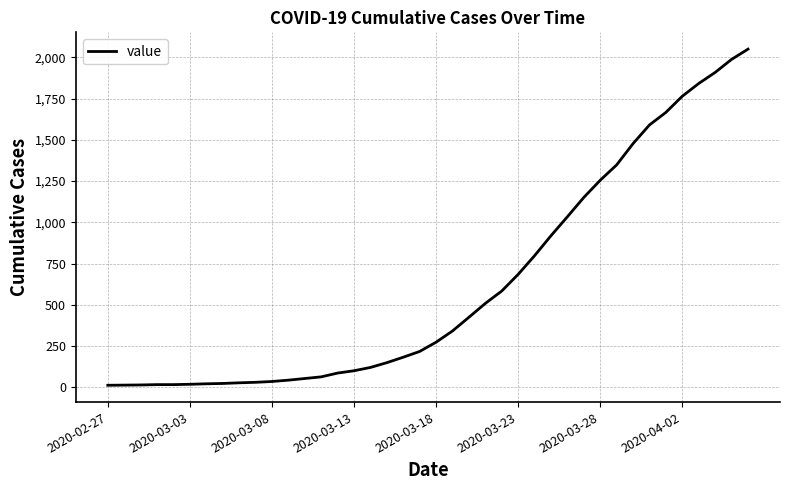

What is the greatest value displayed?

2049